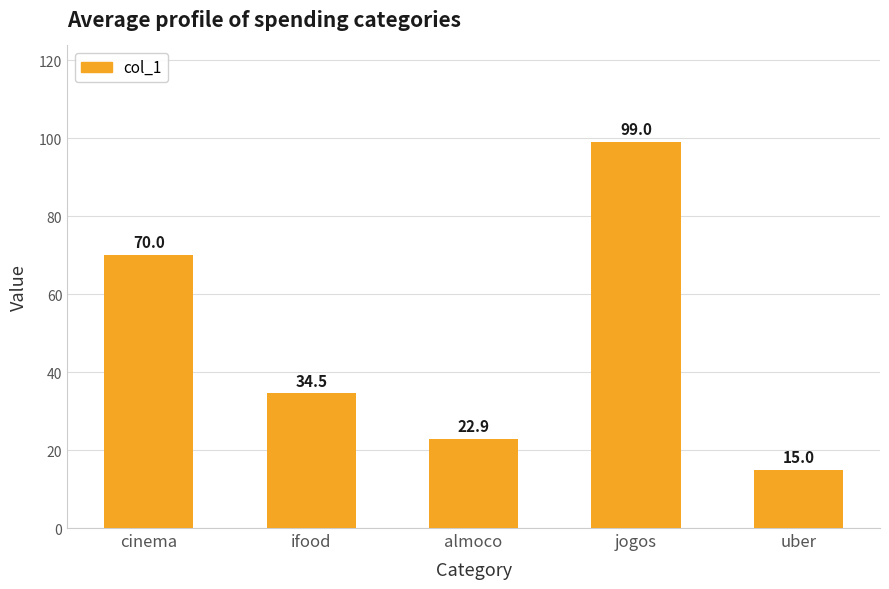

Where does the data first go above 34?

cinema